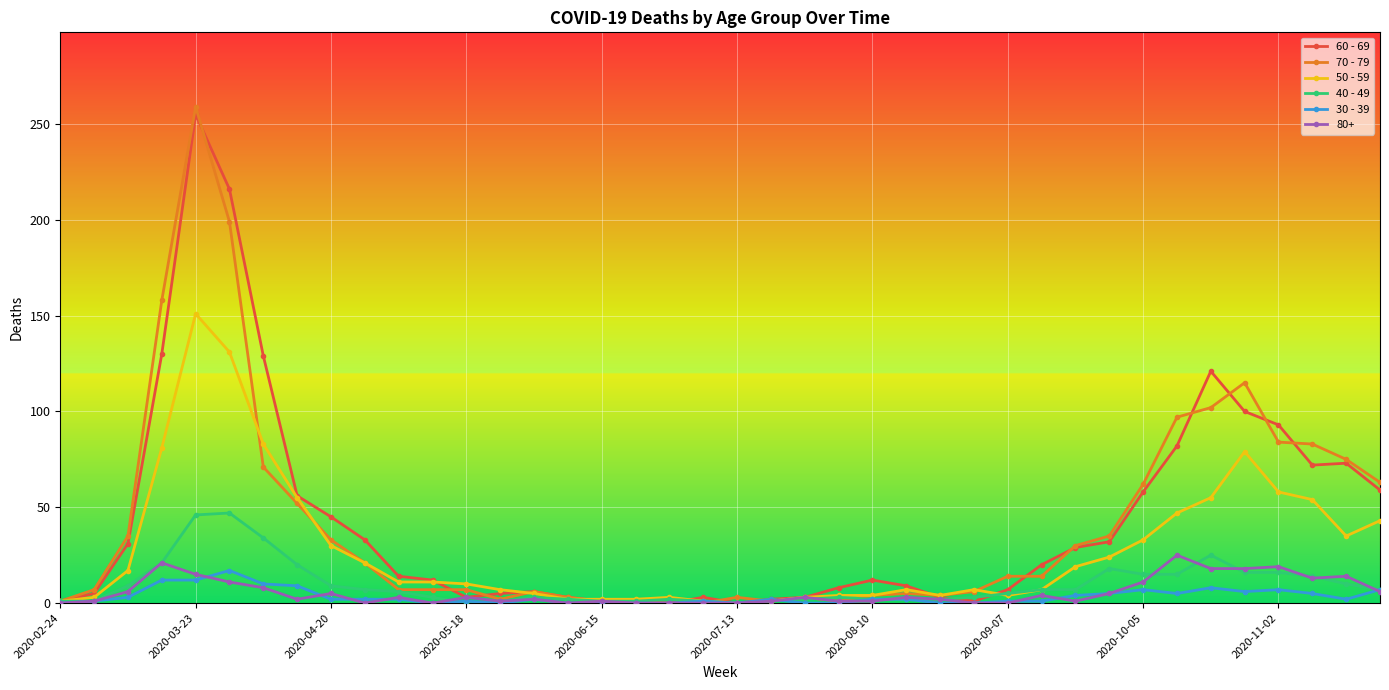

Which series has the largest range (max minus min)?

70 - 79